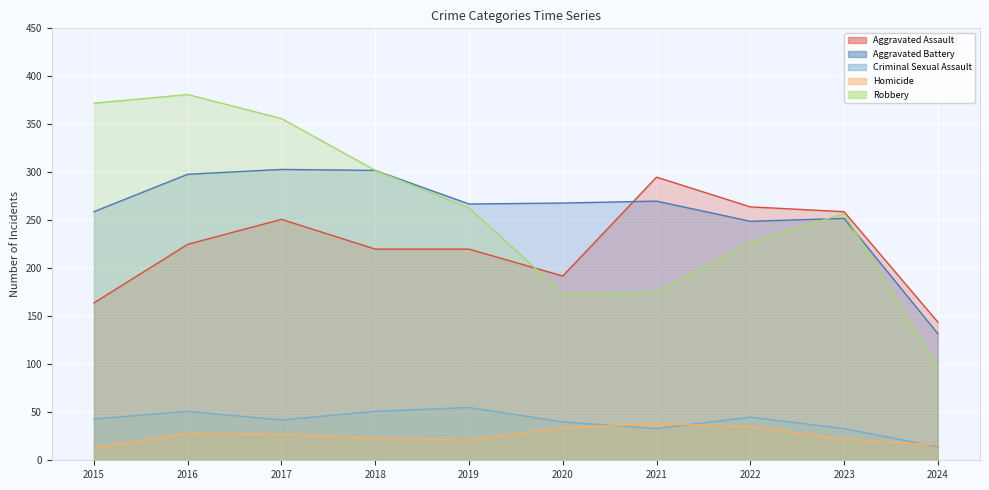

Where is the first local minimum for Aggravated Assault?

2020